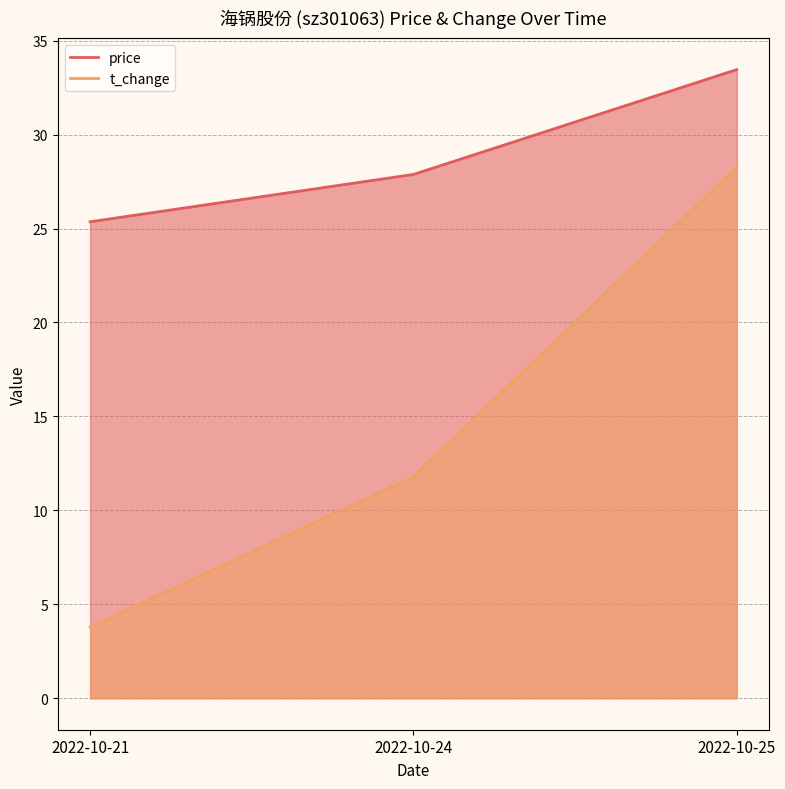

What is the sum of all price values?

86.7